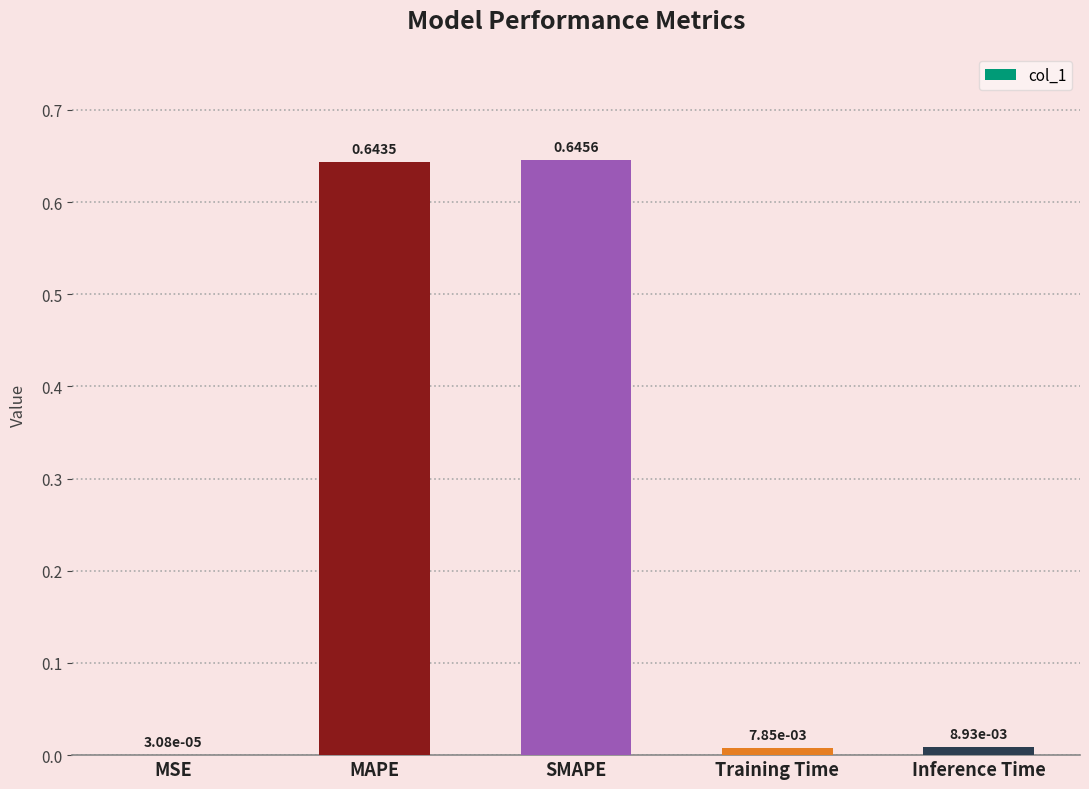

Which has a higher value, Training Time or SMAPE?

SMAPE